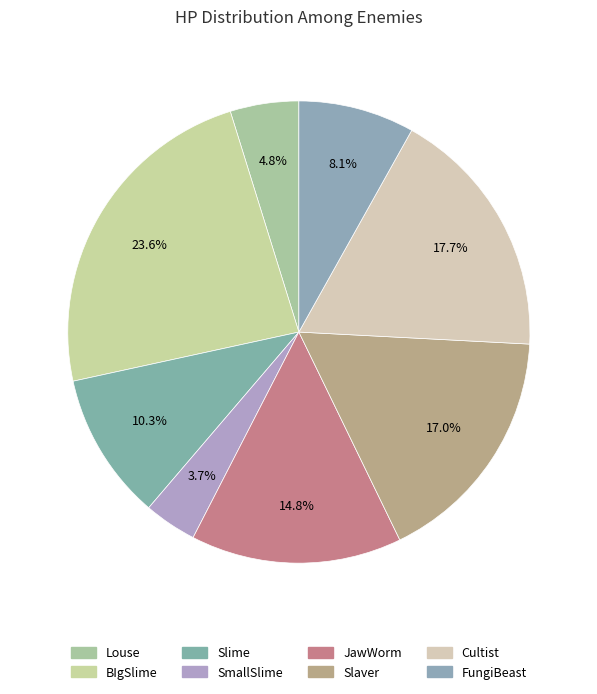

To the nearest percent, what is the combined percentage of Slime and Slaver?

27%